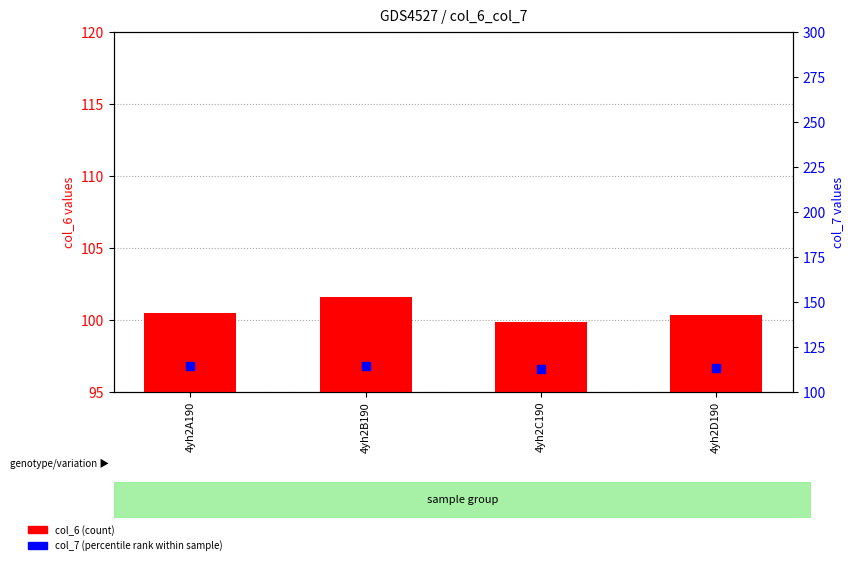

Which series reaches the minimum Y coordinate?

col_6 (count)